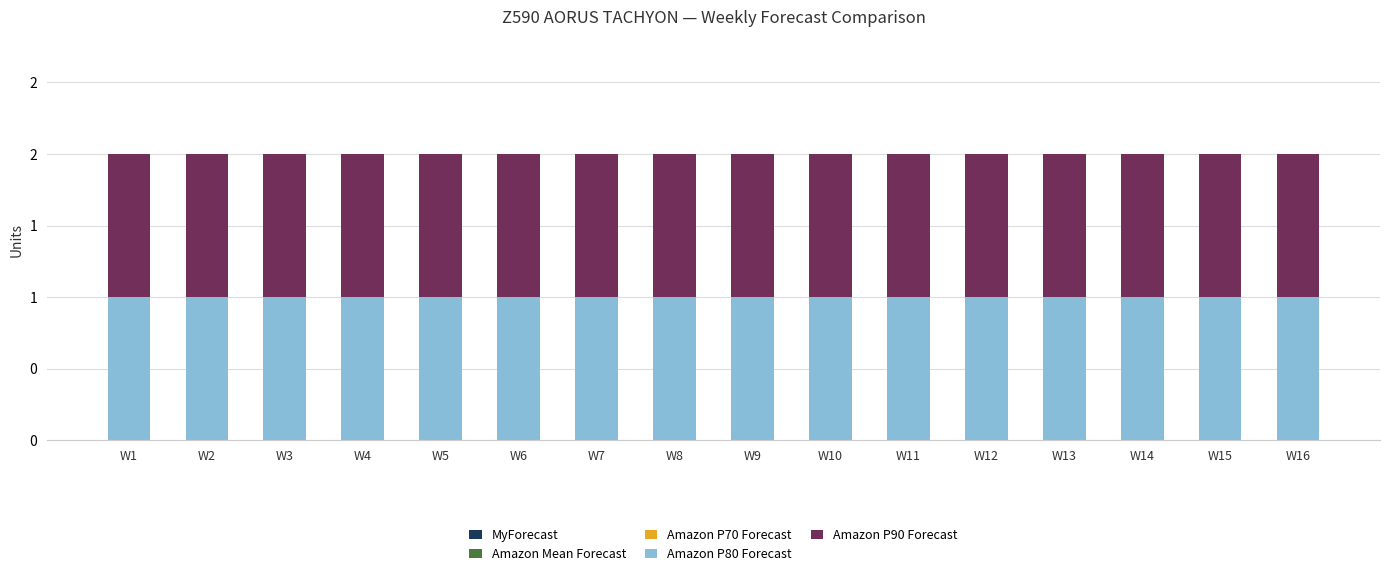

How many groups of bars are there?

16